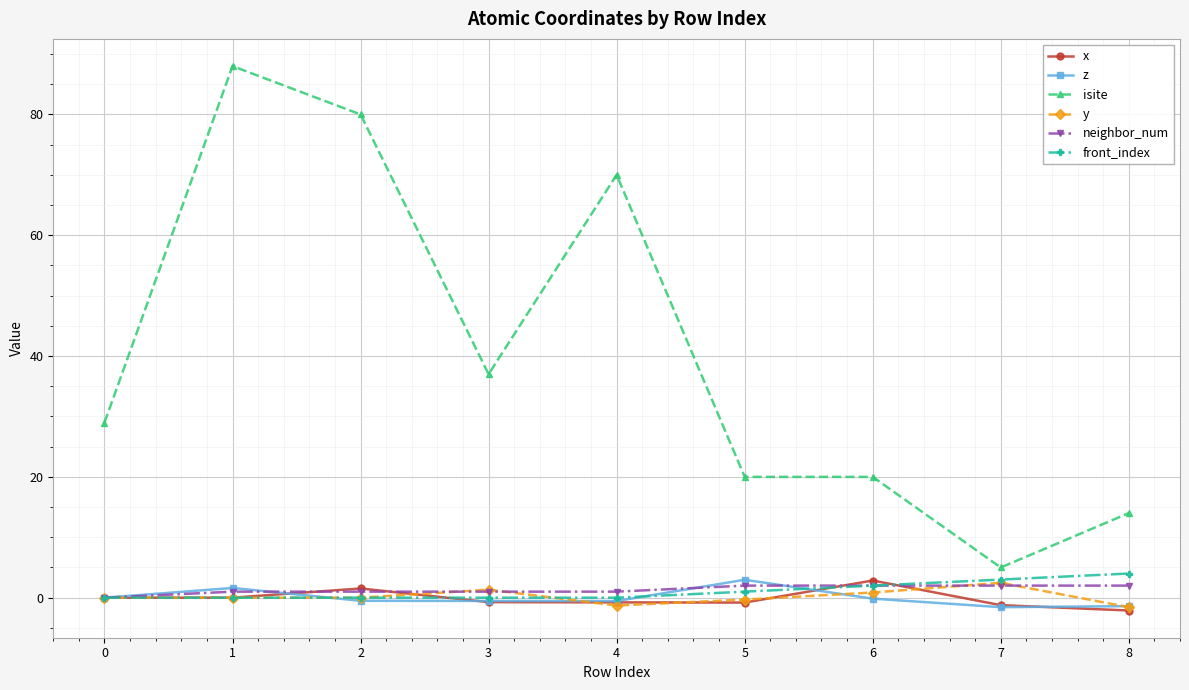

Which series has the widest spread of values?

isite